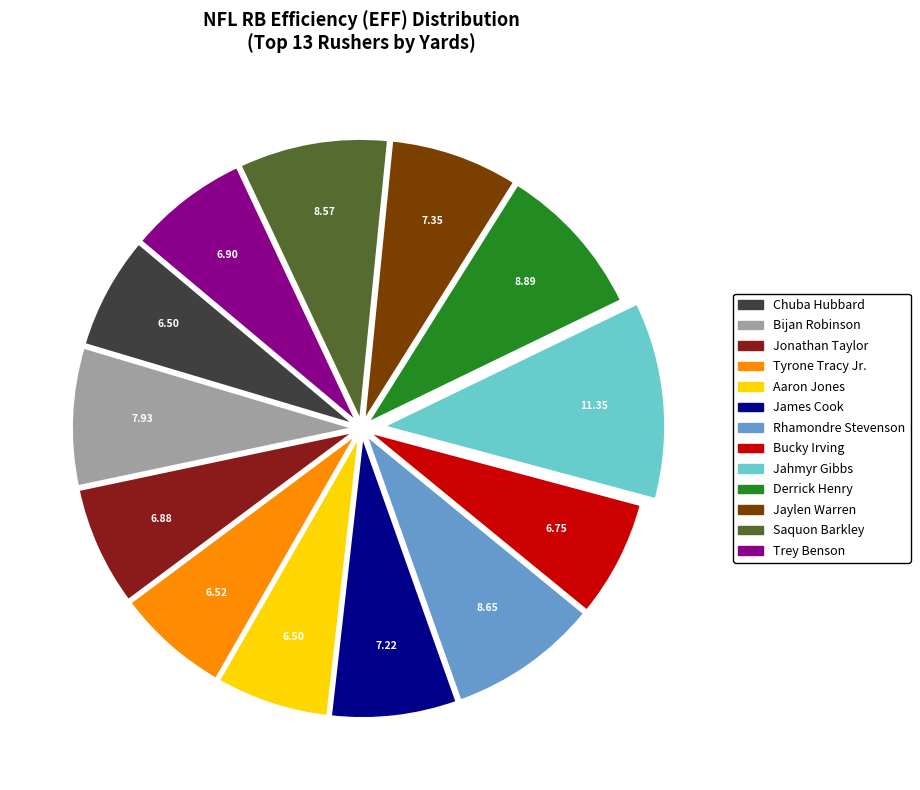

Is there any slice that represents more than half of the pie?

No